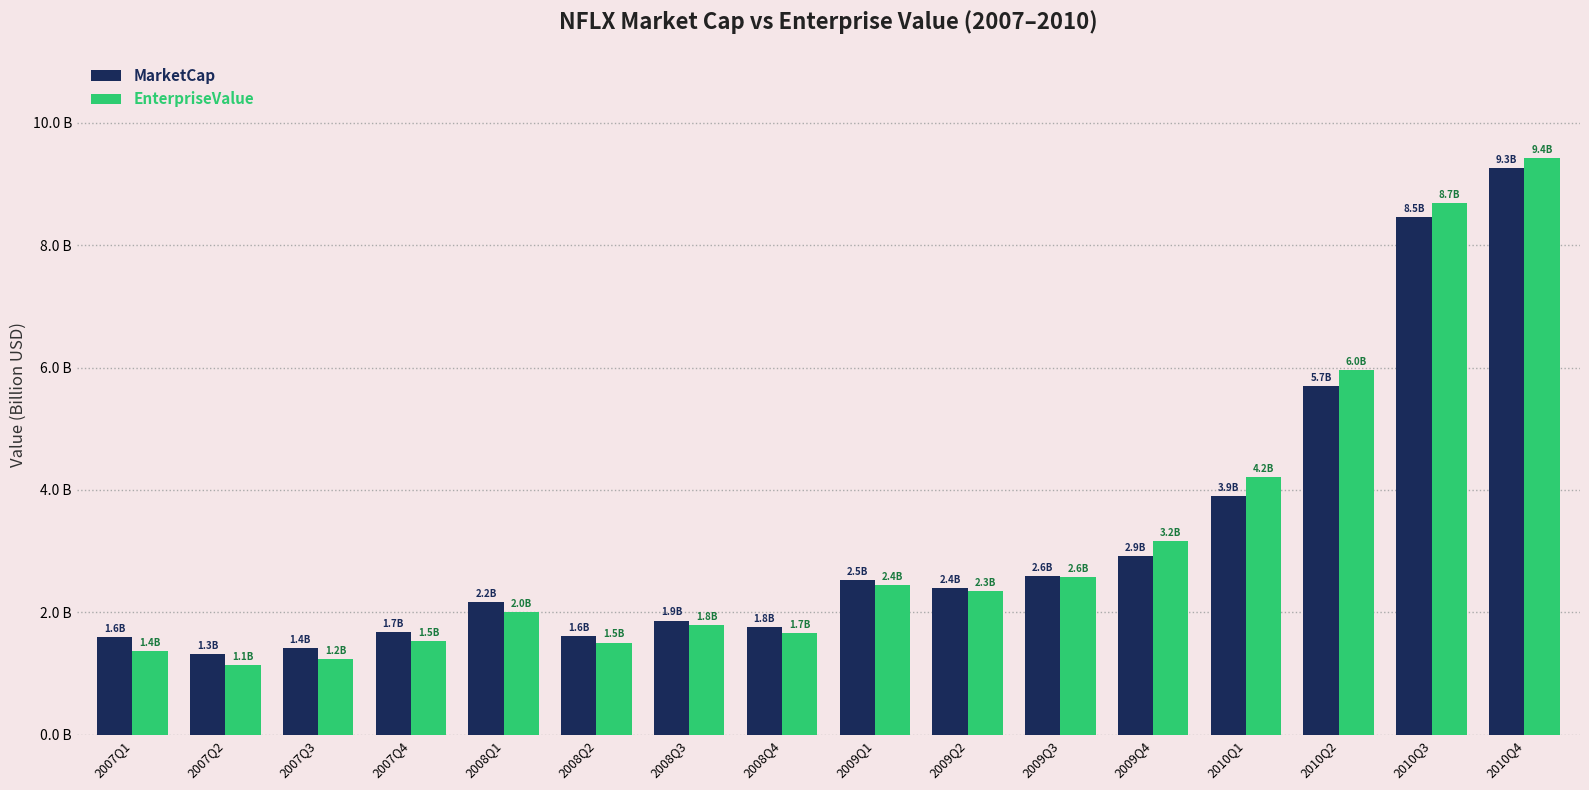

At which label does MarketCap reach its minimum?

2007Q2